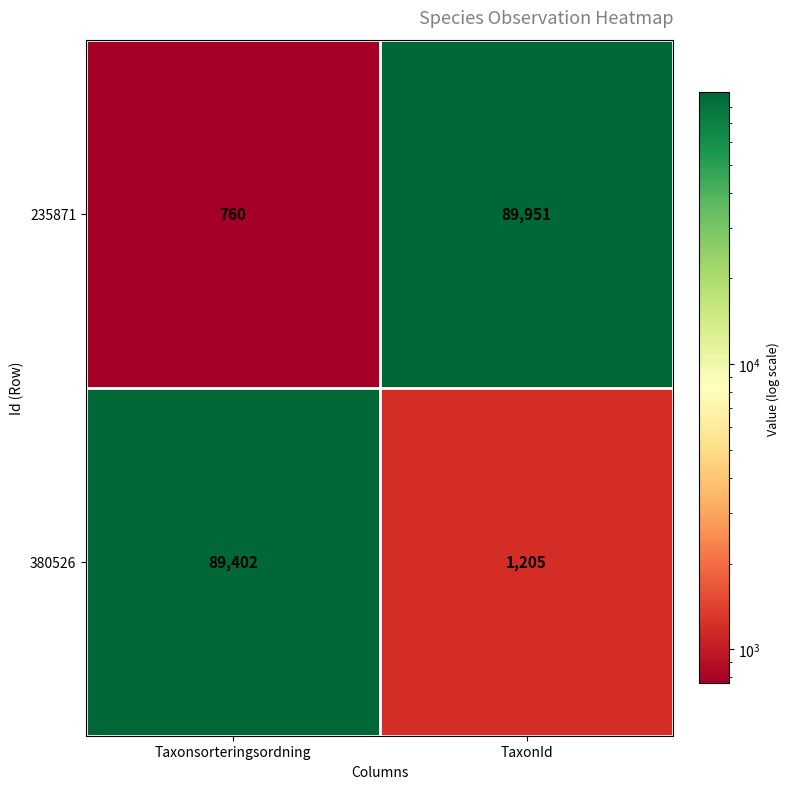

What is the sum of all 235871 values?

90711